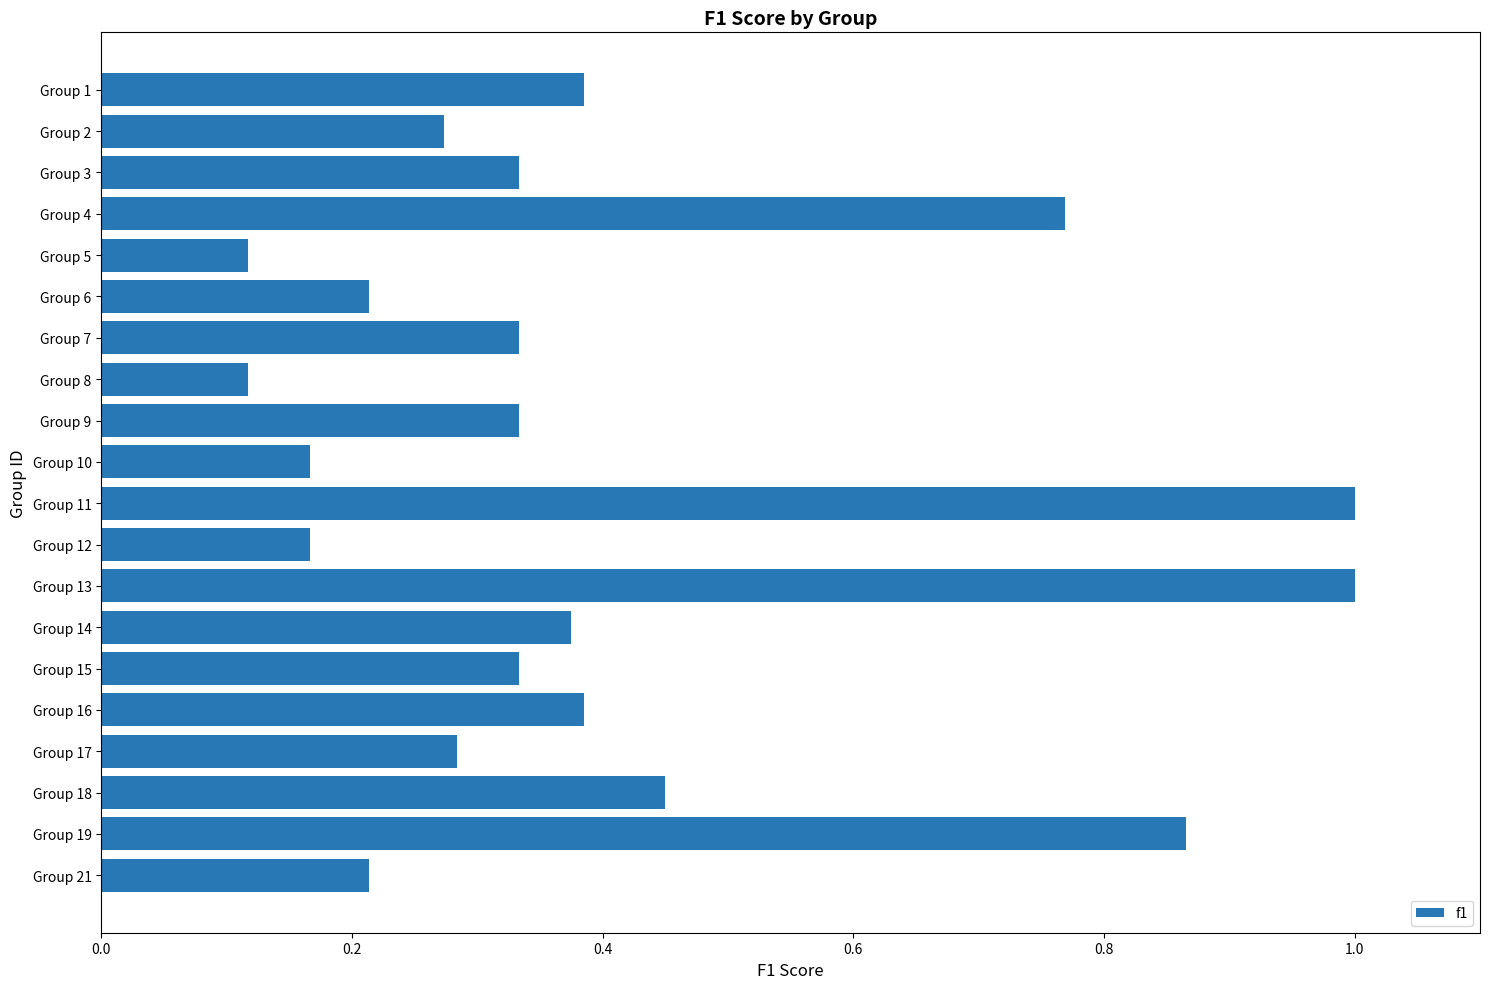

Is it true that the value at Group 10 is 0.3?

False